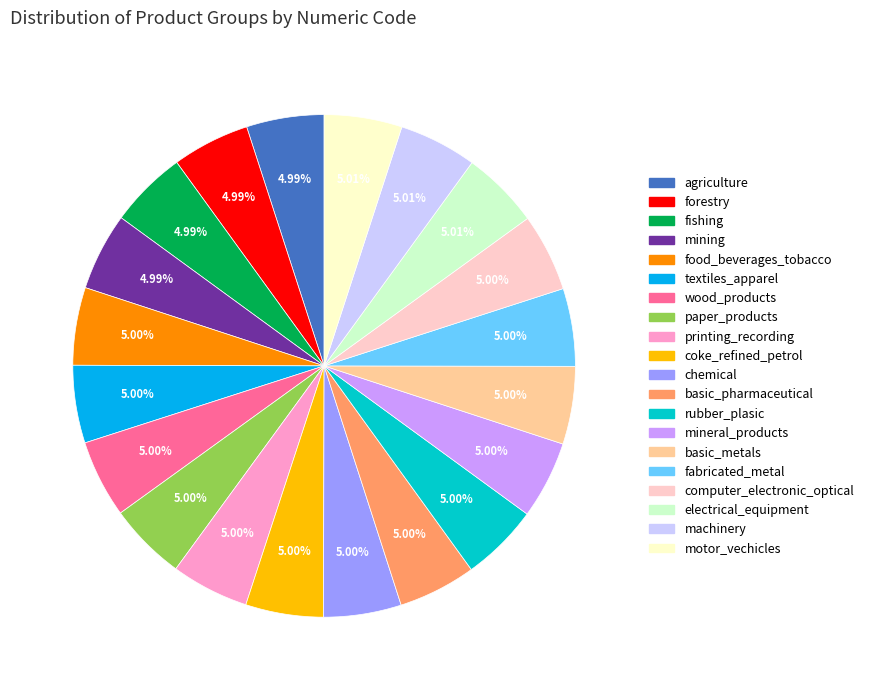

How much of the chart is everything except printing_recording?

95.0%